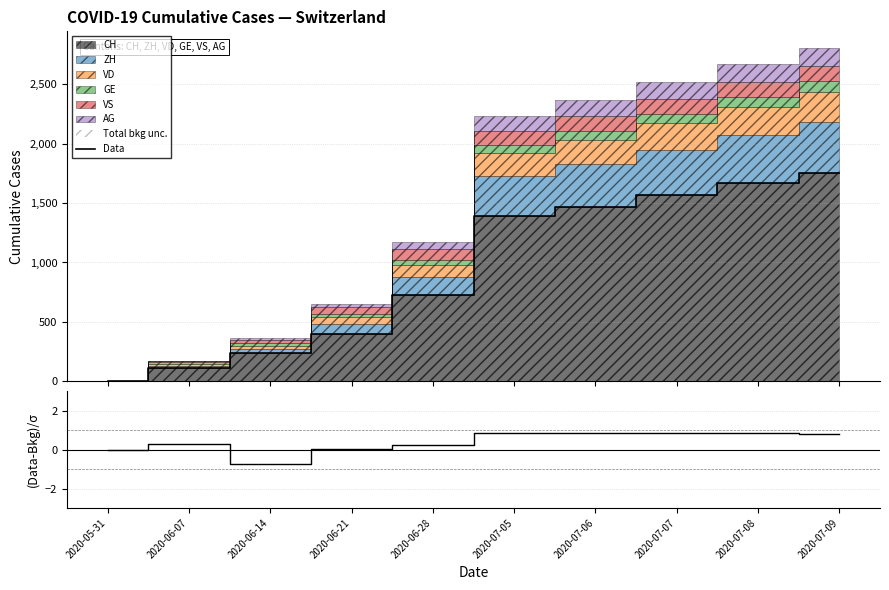

True or false: Data and (ZH-0.2·CH)/σ cross at least once.

False